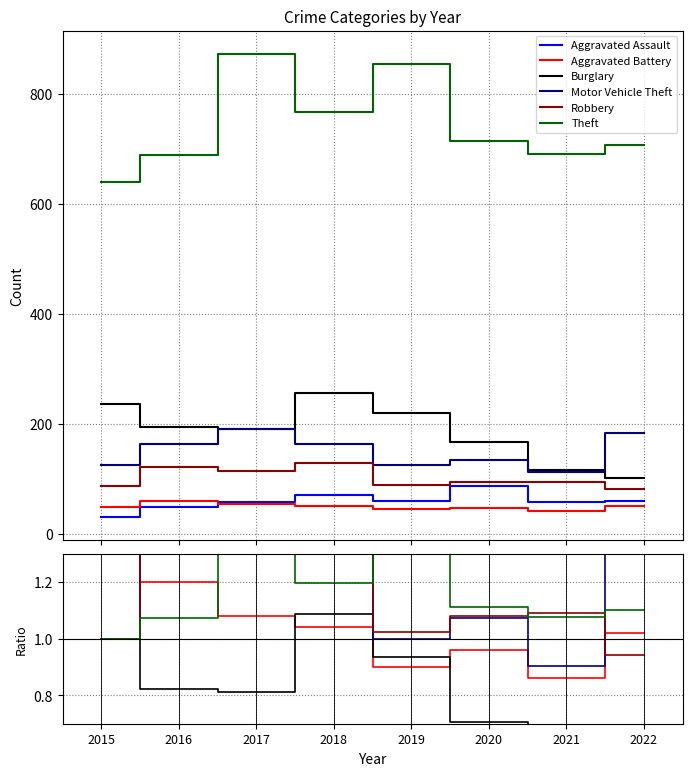

Where does the Aggravated Battery series first go above 1?

2016